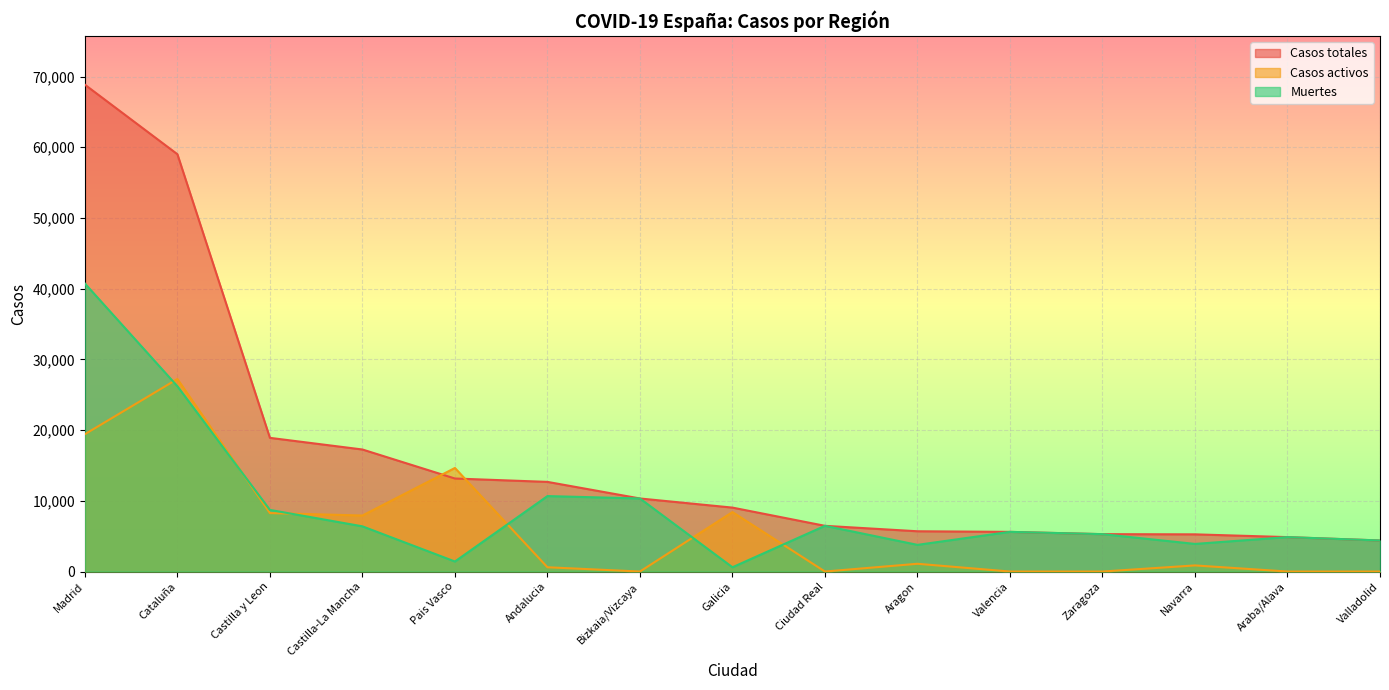

True or false: Casos totales has more than 2 interior local peaks.

False